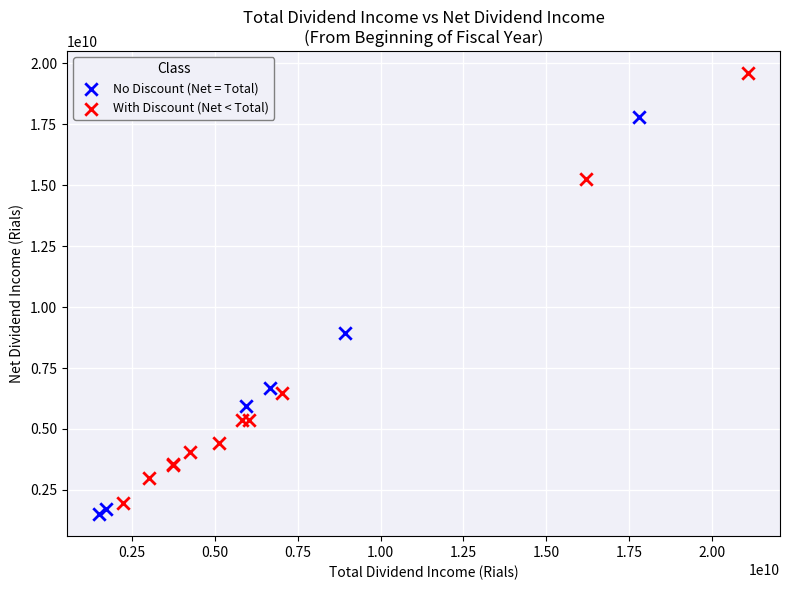

Which series reaches the maximum Y coordinate?

With Discount (Net < Total)